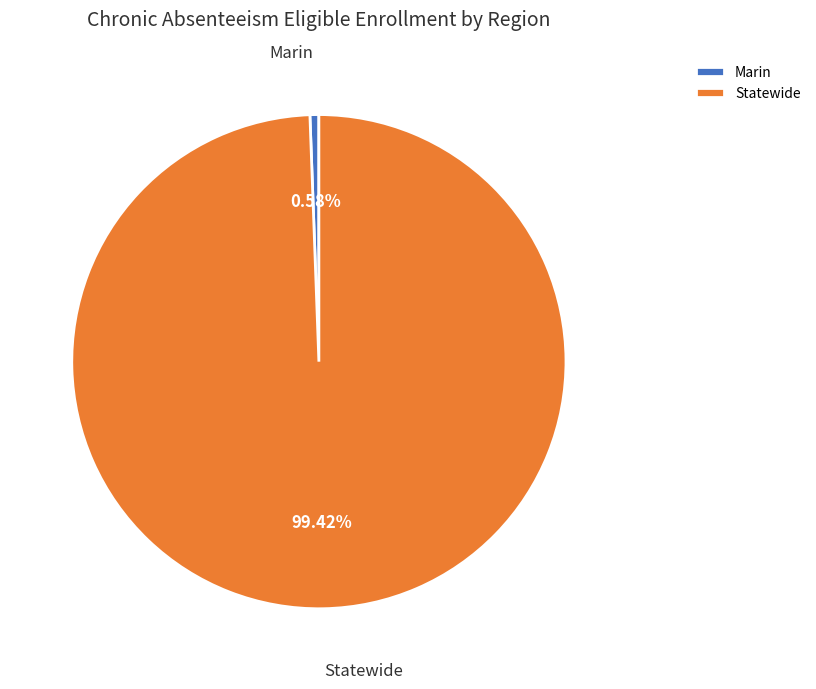

Which category accounts for the majority?

Statewide